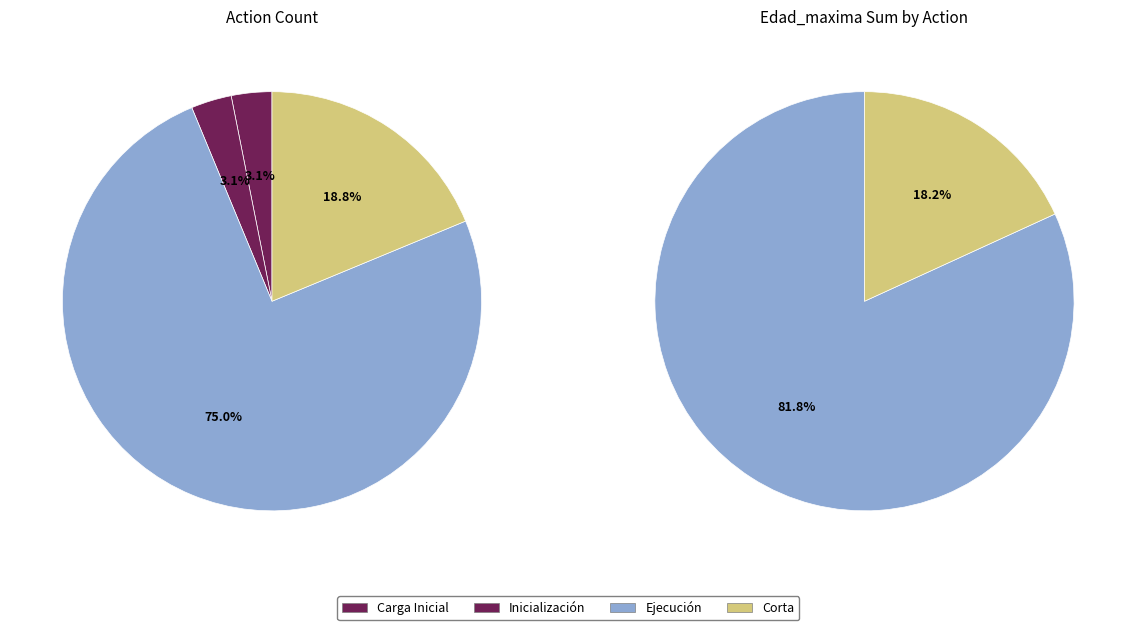

The Inicialización slice represents 0% of the pie. True or false?

True